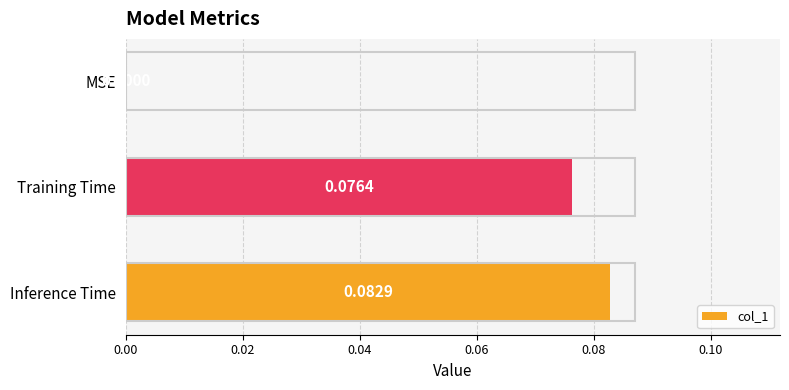

Which category has the highest value across all series?

Inference Time